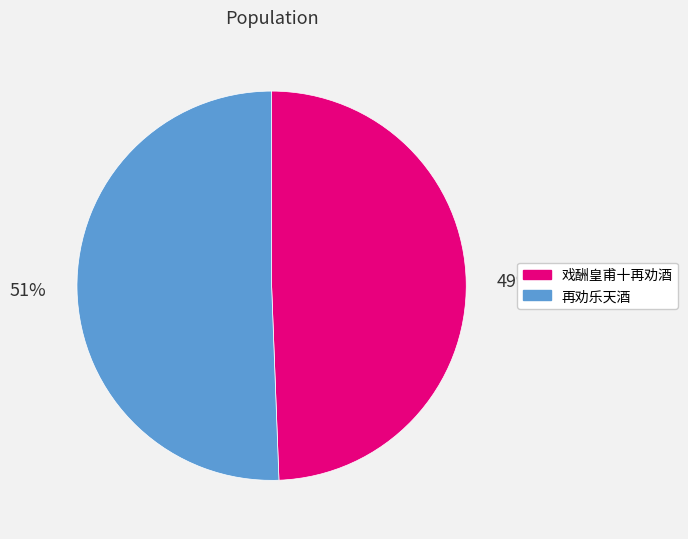

Which slice is the smallest?

戏酬皇甫十再劝酒